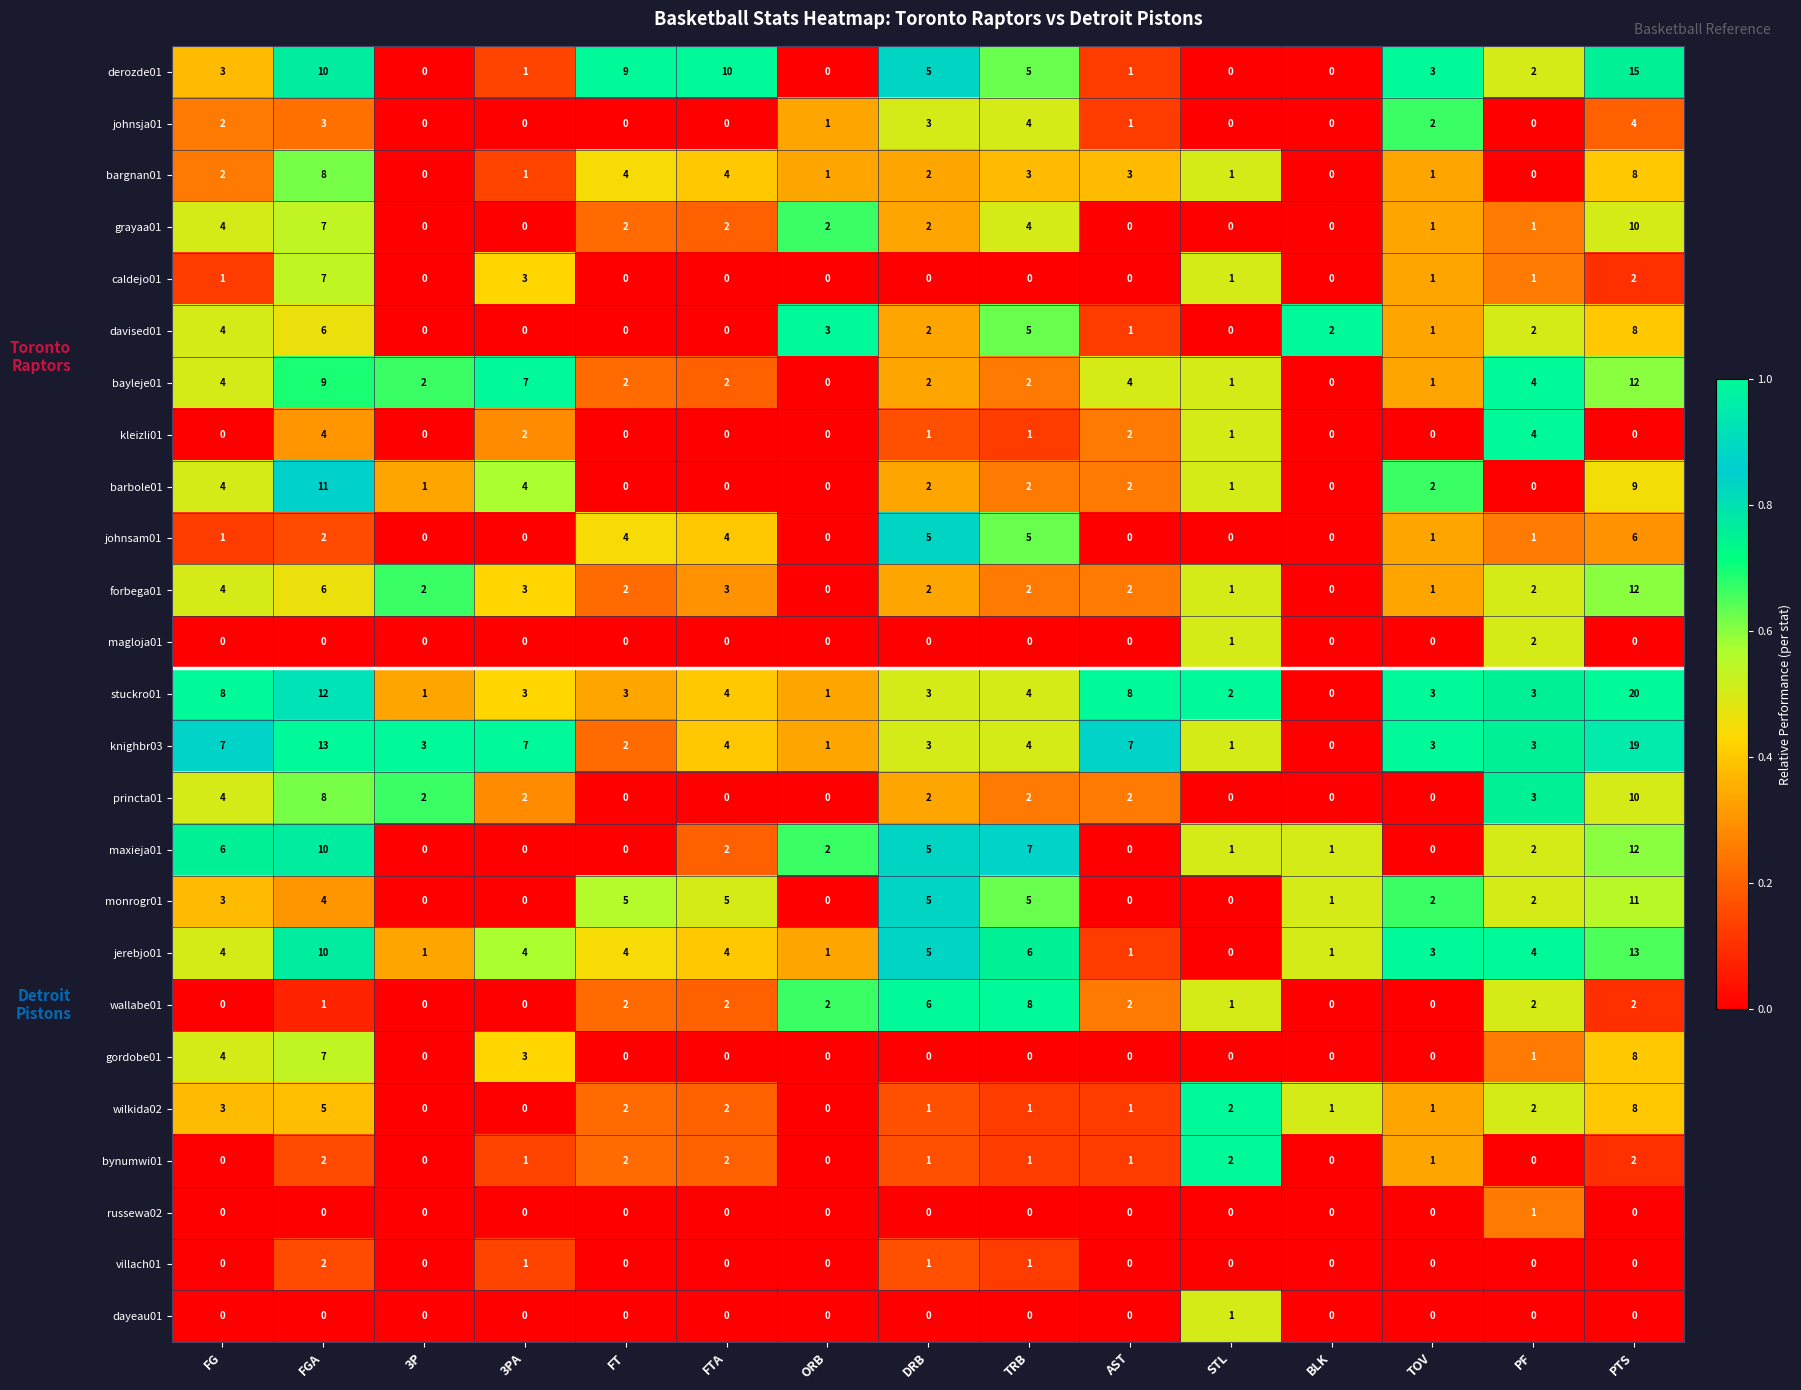

How many kleizli01 values are between 0 and 2?

13